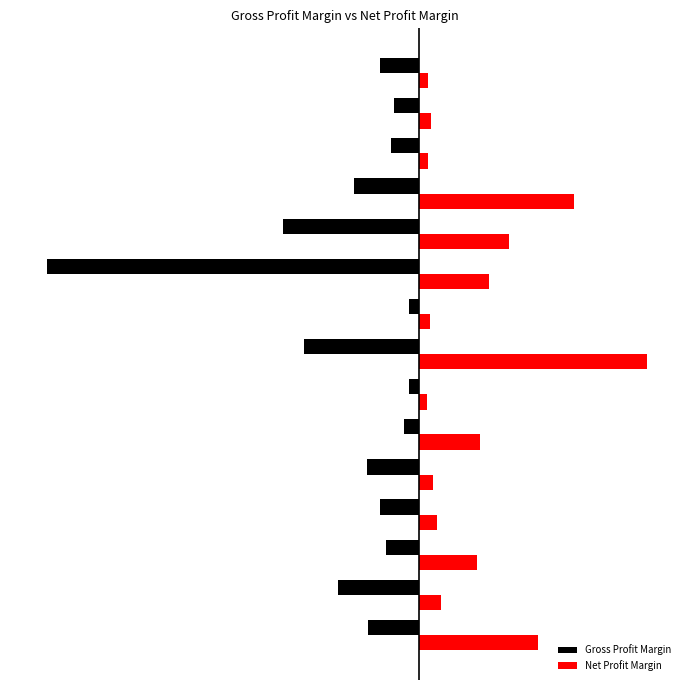

What is the sum of all Net Profit Margin values?

235.9